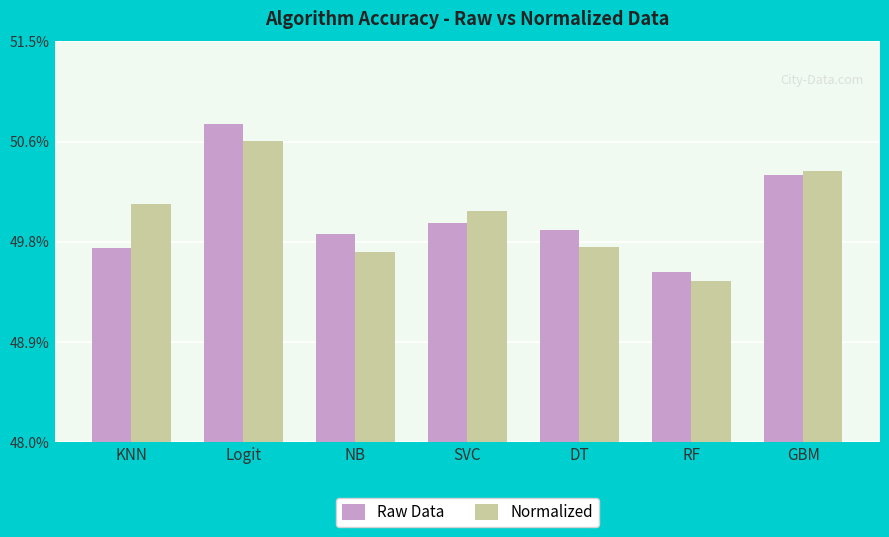

True or false: Raw Data has a value of 0.5 at Logit.

True